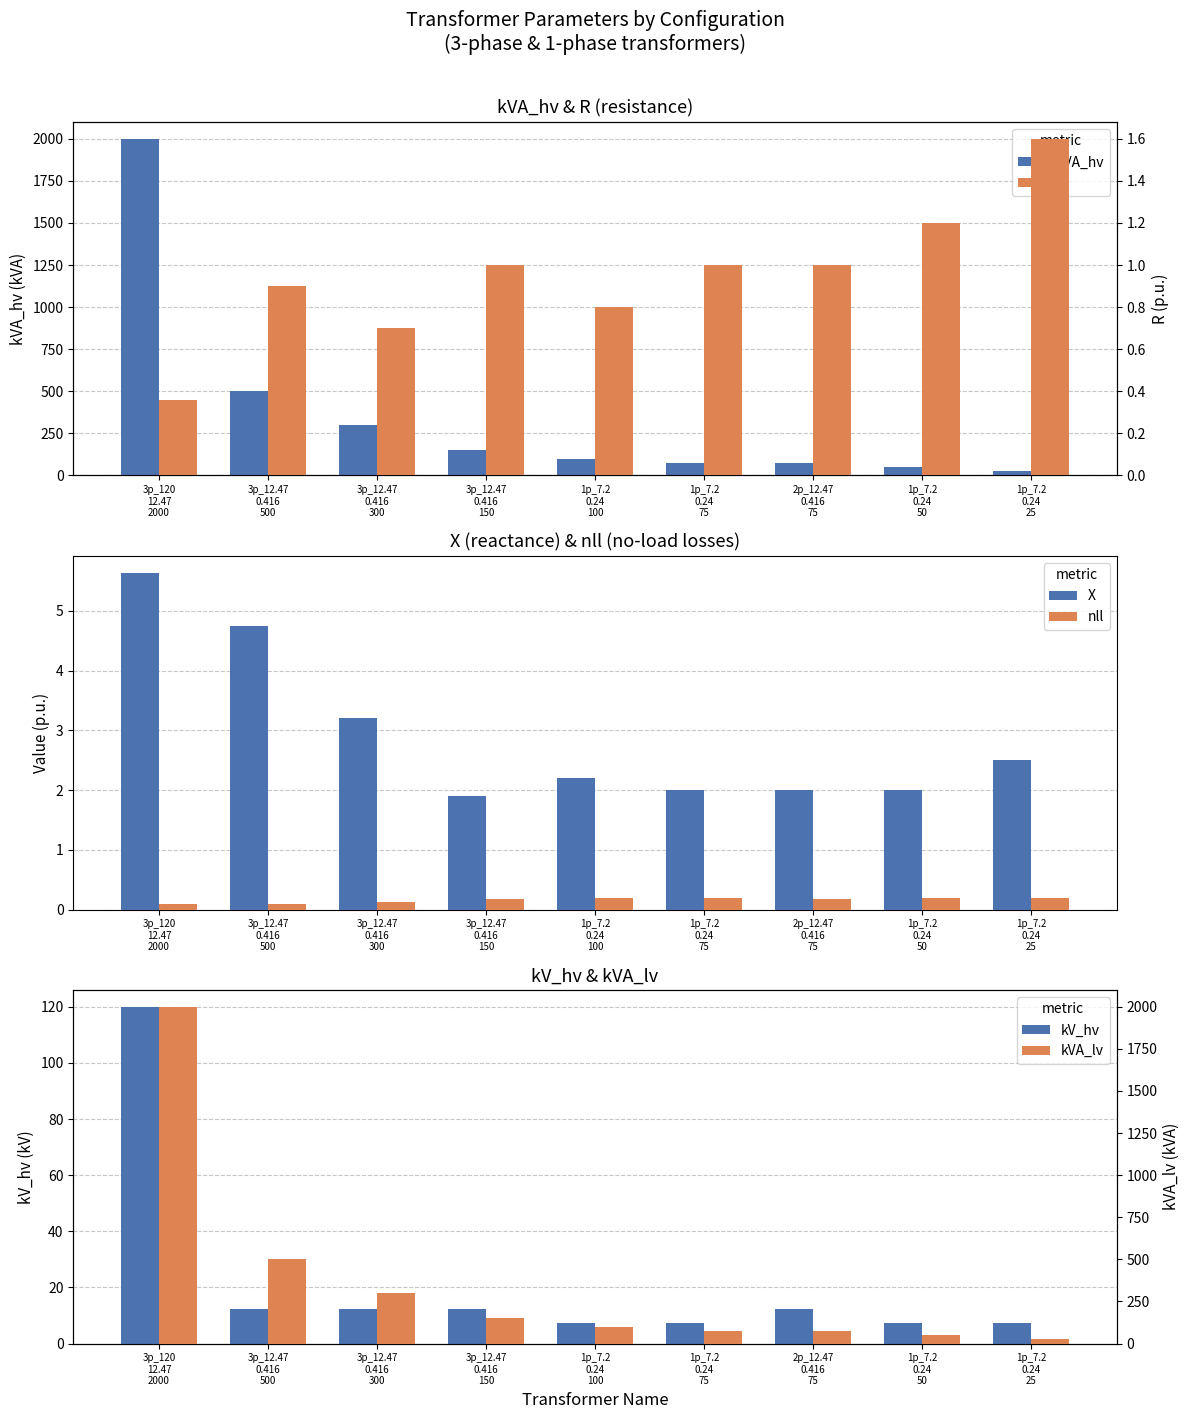

Does the chart contain stacked bars?

No